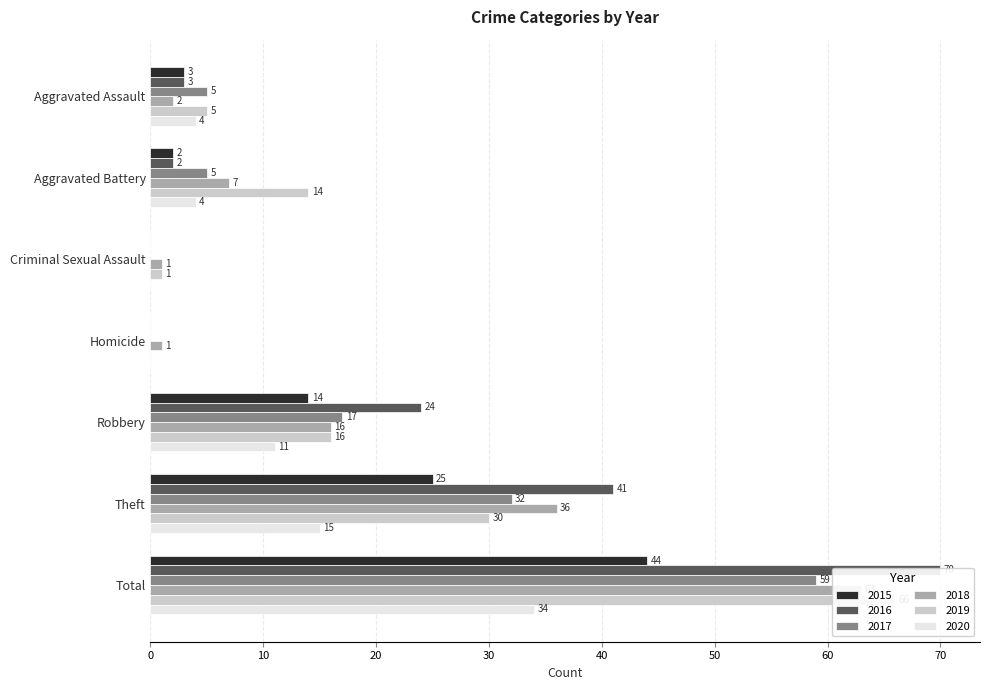

What is the value of the 2017 bar at the 6th from the left?

32